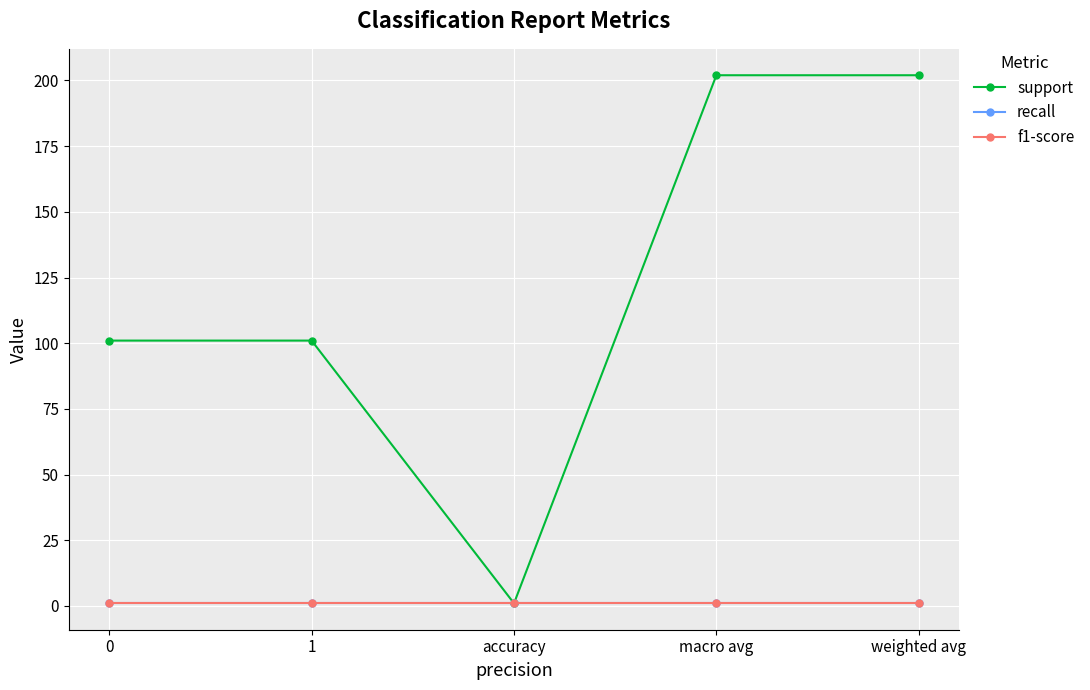

What is the minimum value shown in the chart?

1